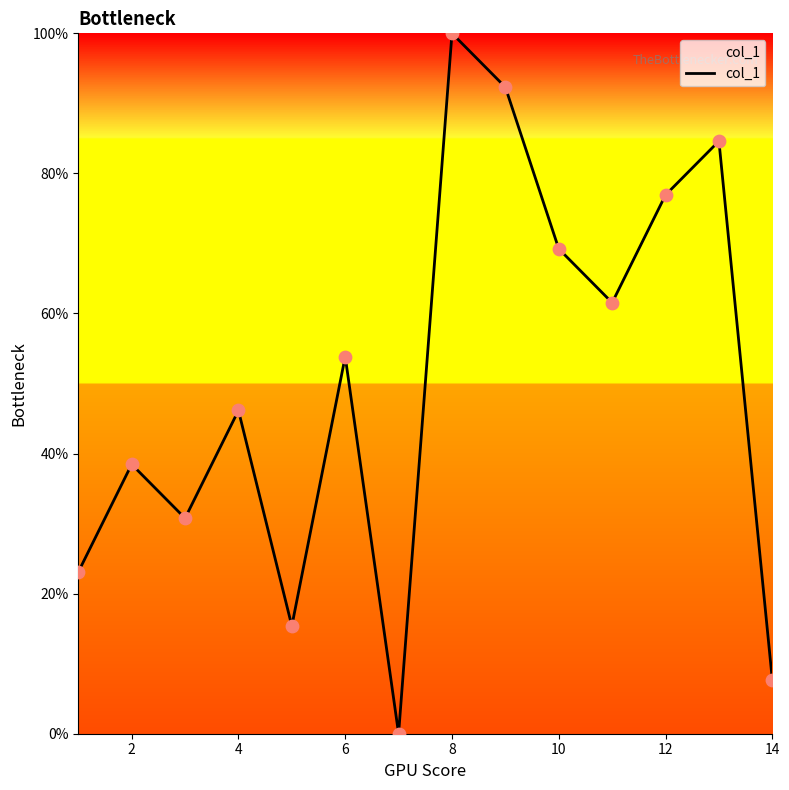

What is the maximum value shown in the chart?

100.0